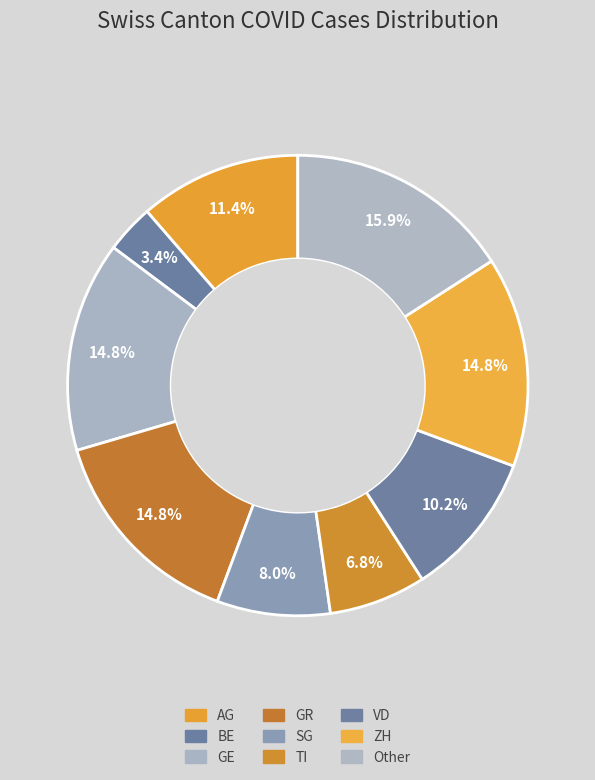

True or false: SG accounts for 13% of the total.

False